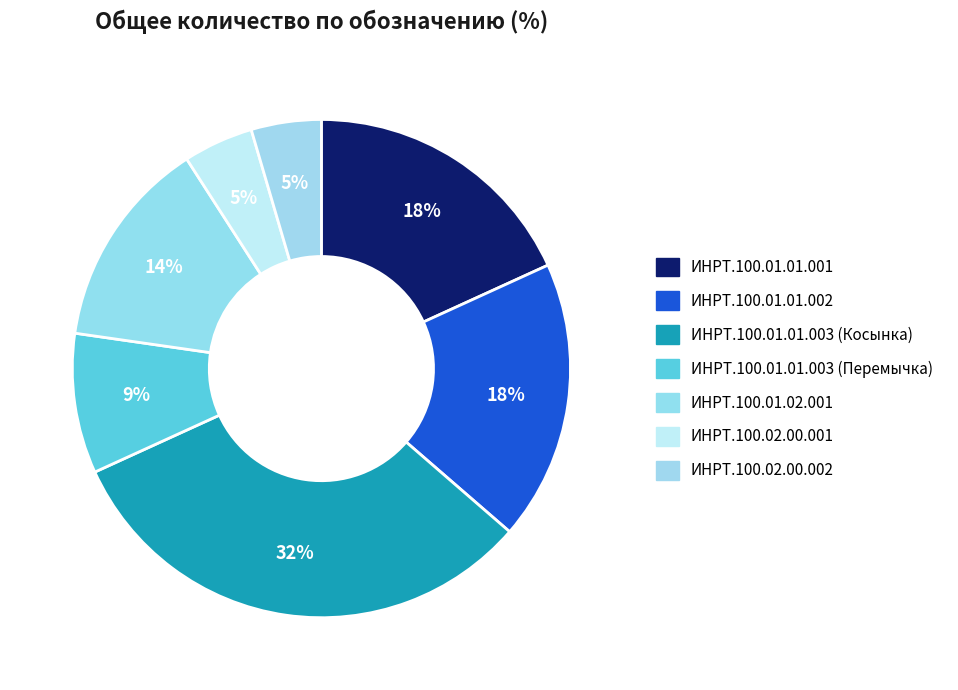

Does ИНРТ.100.01.01.003 (Перемычка) account for over 50% of the chart?

No